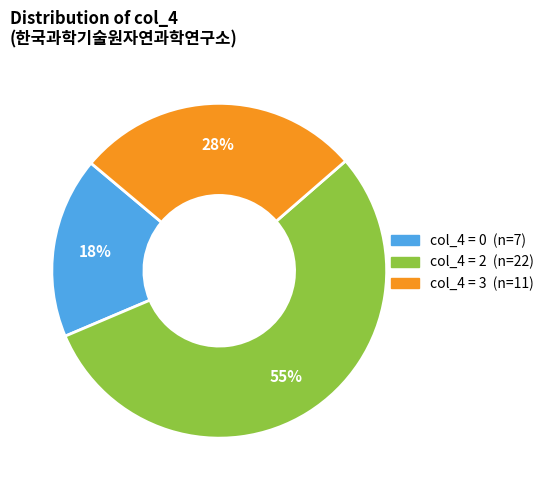

To the nearest percent, what is the average slice percentage?

33%